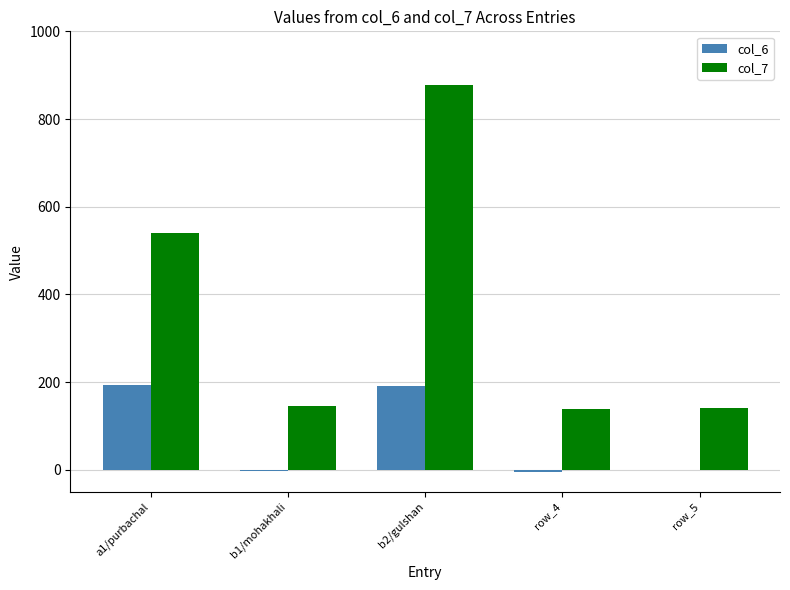

The value of col_7 at b1/mohakhali is 146. True or false?

True